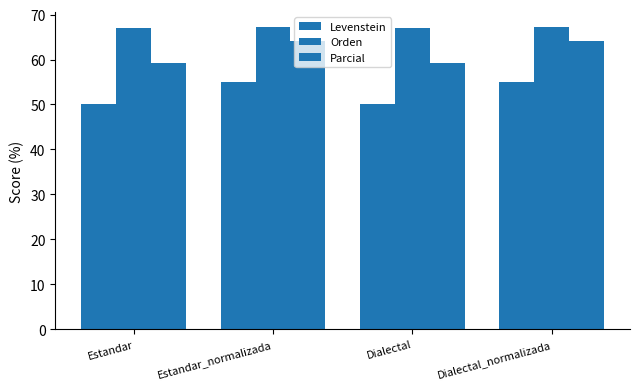

How many data points in Parcial are above 64?

2